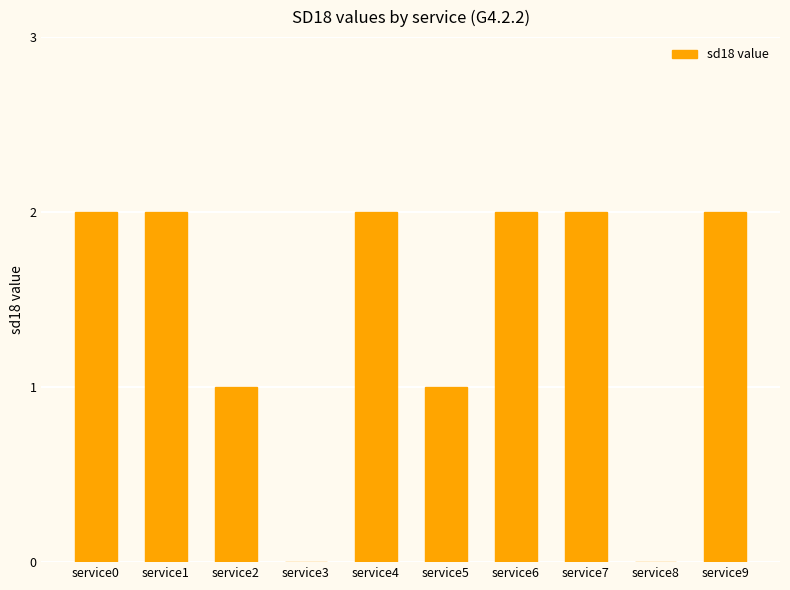

The chart shows a value of 0 at service3. True or false?

True